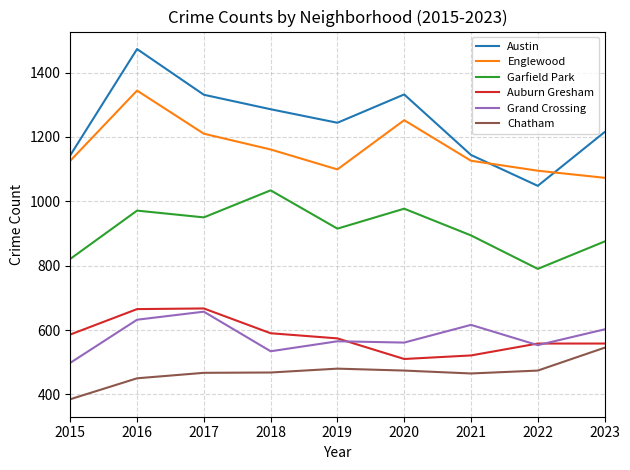

What is the difference between the maximum and minimum values in the Garfield Park series?

244